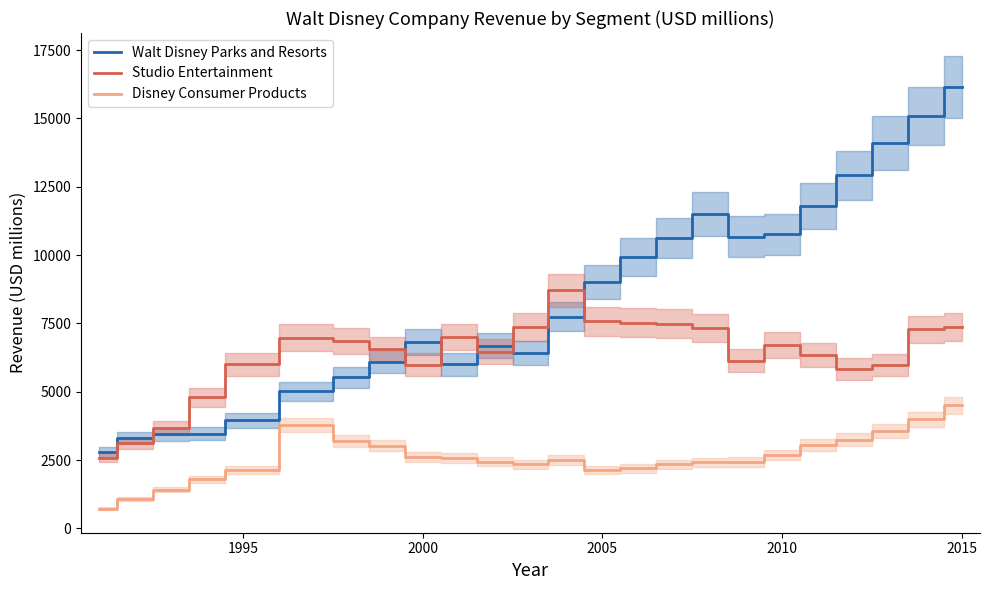

True or false: Disney Consumer Products and Walt Disney Parks and Resorts intersect in this chart.

False